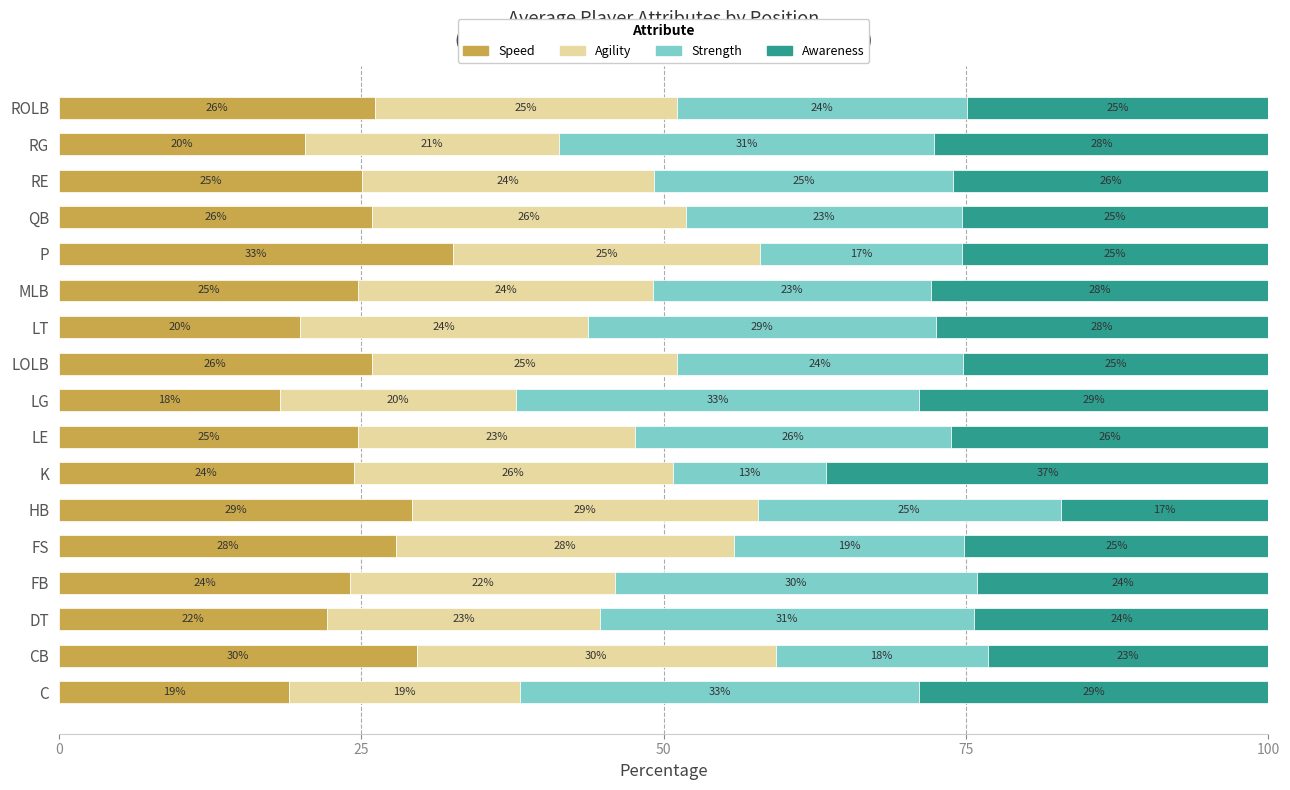

What is the sum of all Speed values?

420.0